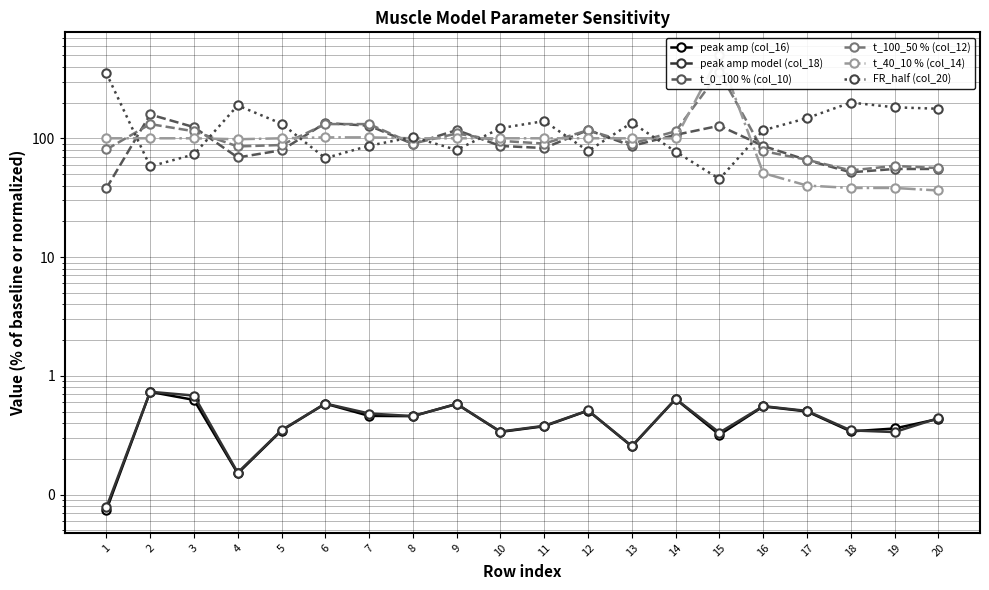

Reading left to right, list all the values displayed in this chart.

peak amp (col_16): 0.1	0.7	0.6	0.2	0.3	0.6	0.5	0.5	0.6	0.3	0.4	0.5	0.3	0.6	0.3	0.6	0.5	0.3	0.4	0.4
peak amp model (col_18): 0.1	0.7	0.7	0.2	0.3	0.6	0.5	0.5	0.6	0.3	0.4	0.5	0.3	0.6	0.3	0.6	0.5	0.3	0.3	0.4
t_0_100 % (col_10): 37.9	158.6	124.1	69.0	79.3	134.5	127.6	89.7	117.2	86.2	82.8	117.2	86.2	106.9	127.6	86.2	65.5	51.7	55.2	55.2
t_100_50 % (col_12): 80.5	131.7	114.6	85.4	87.8	131.7	131.7	90.2	109.8	95.1	90.2	117.1	90.2	114.6	361.0	78.0	65.8	53.7	58.5	56.1
t_40_10 % (col_14): 100.0	100.0	100.0	98.2	100.0	101.8	101.8	100.0	100.0	100.0	100.0	100.0	100.0	100.0	501.8	50.9	40.0	38.2	38.2	36.4
FR_half (col_20): 352.9	58.0	73.1	189.1	132.8	68.1	86.5	102.5	79.8	121.8	139.5	78.2	135.3	77.3	45.4	116.8	147.9	200.0	182.3	177.3